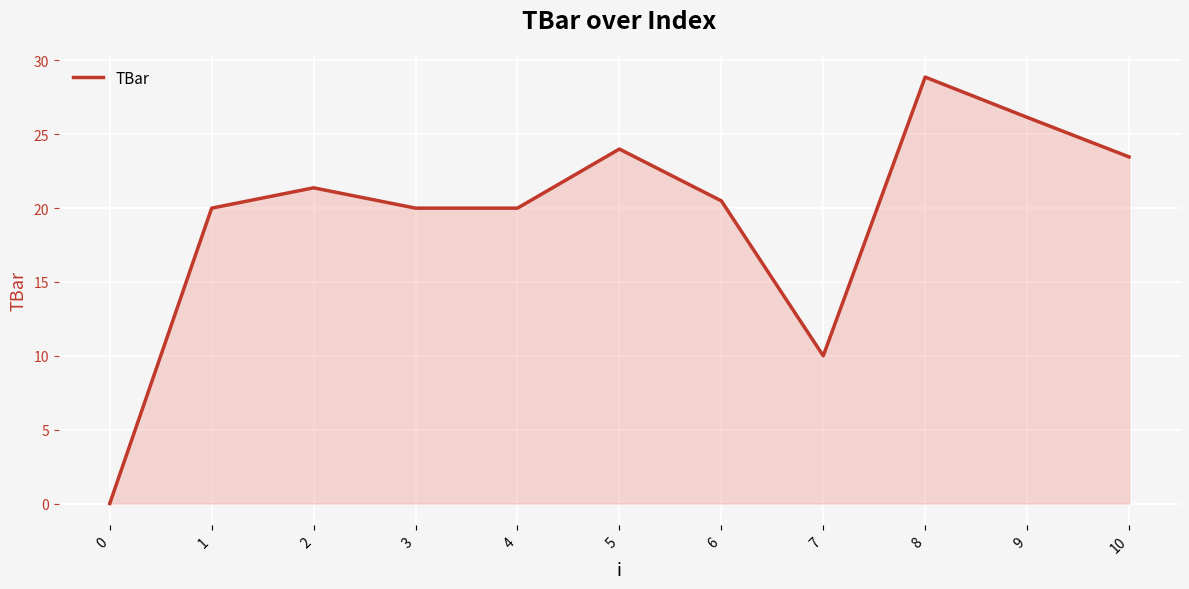

What is the difference between the values at 9 and 4?

6.1